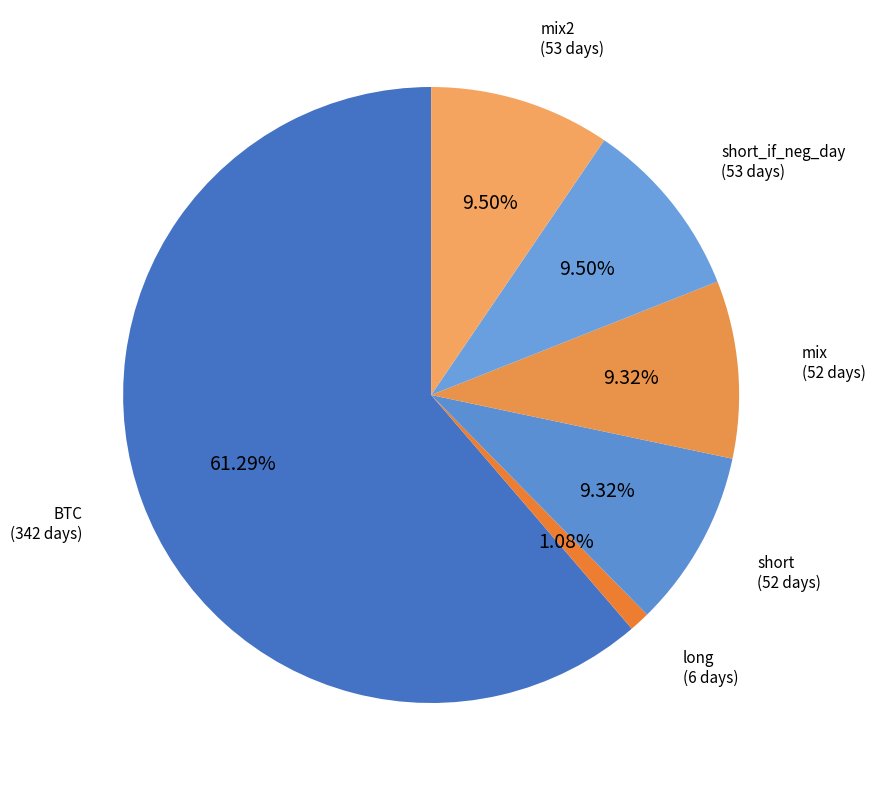

Is there a majority slice in this chart?

Yes